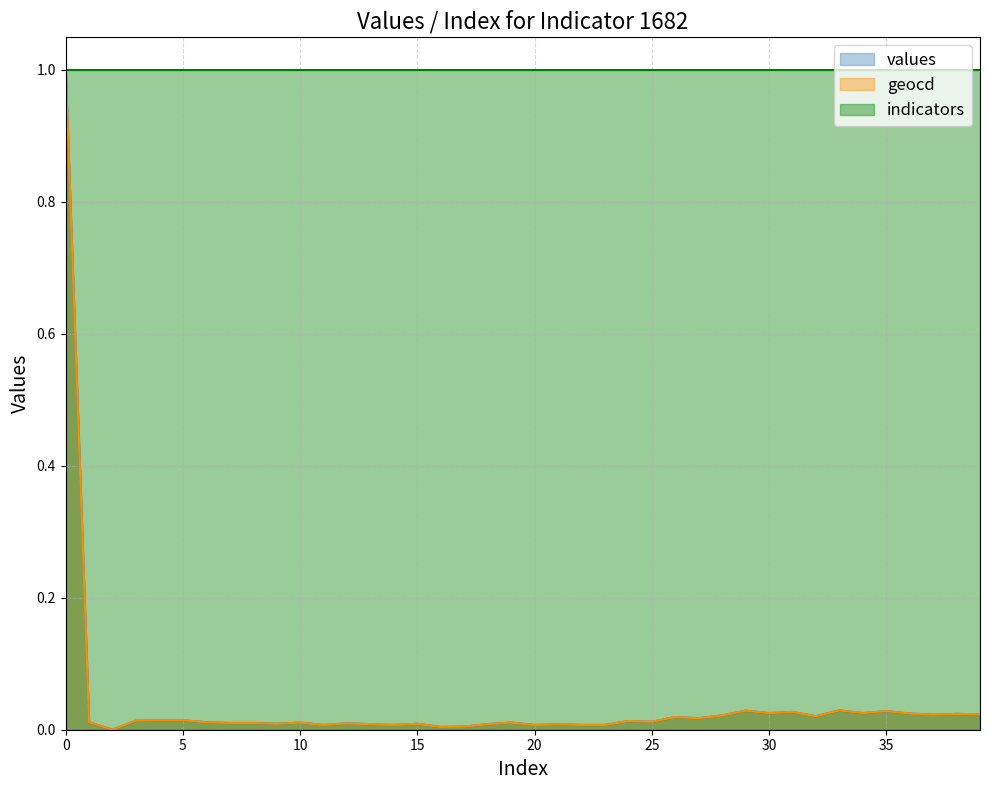

True or false: values has more than 0 points higher than both neighbors.

True